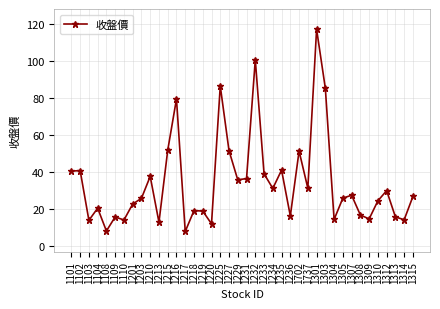

How many interior local valleys (lower than both neighbors) does the data have?

13